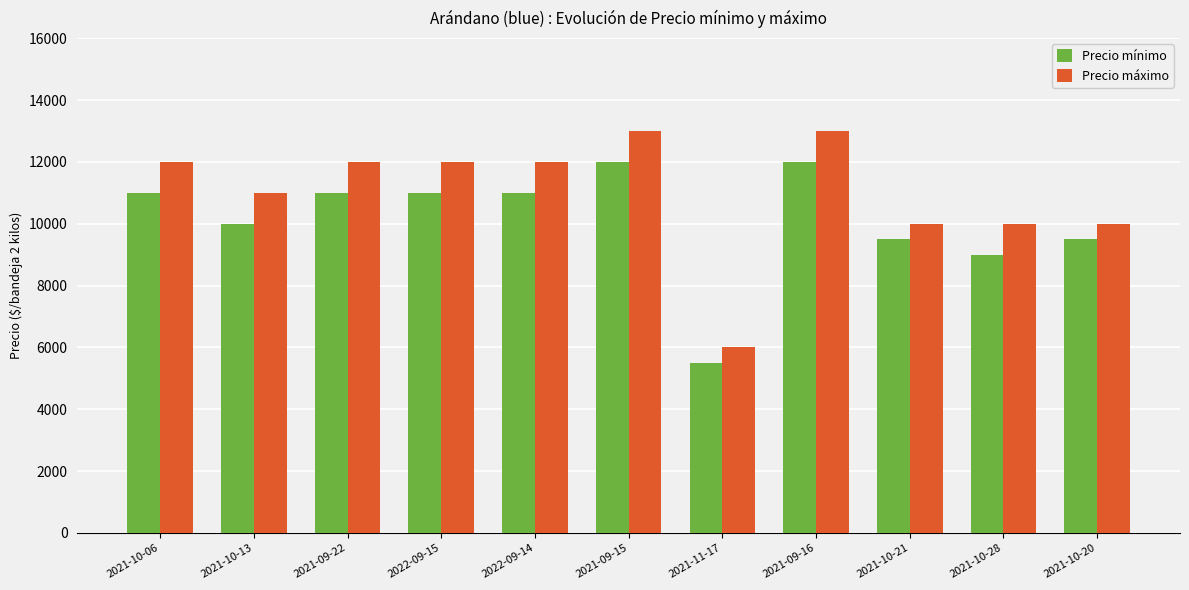

Reading right to left, transcribe all the data shown in this chart.

Precio mínimo: 2021-10-20=9500	2021-10-28=9000	2021-10-21=9500	2021-09-16=12000	2021-11-17=5500	2021-09-15=12000	2022-09-14=11000	2022-09-15=11000	2021-09-22=11000	2021-10-13=10000	2021-10-06=11000
Precio máximo: 2021-10-20=10000	2021-10-28=10000	2021-10-21=10000	2021-09-16=13000	2021-11-17=6000	2021-09-15=13000	2022-09-14=12000	2022-09-15=12000	2021-09-22=12000	2021-10-13=11000	2021-10-06=12000